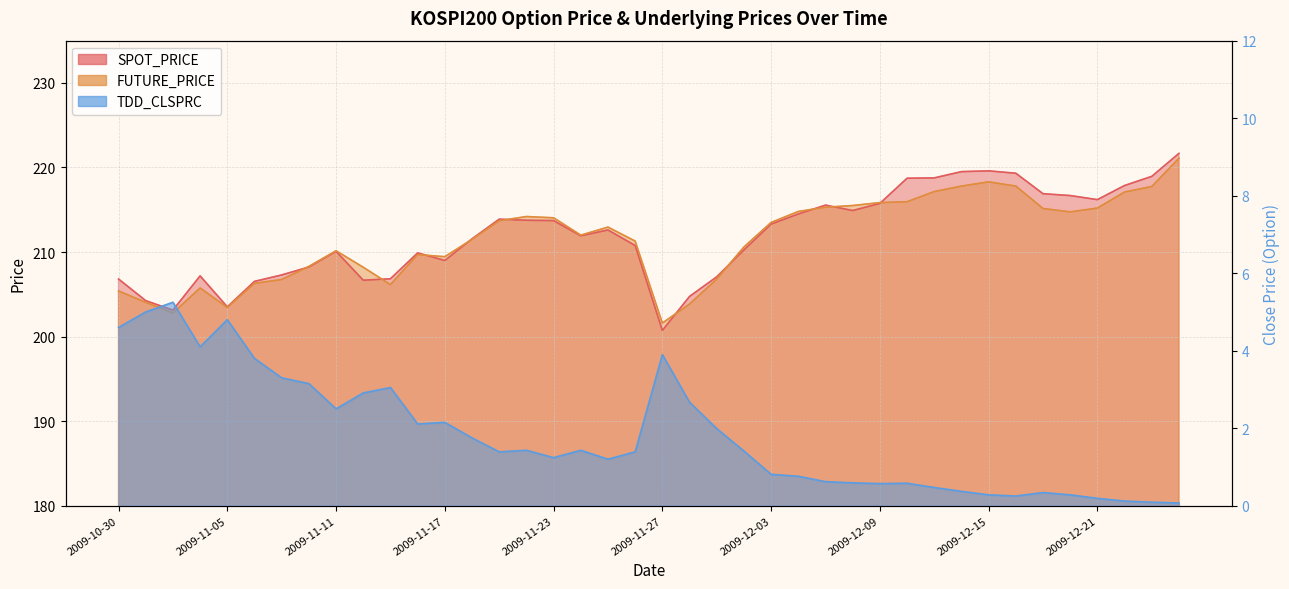

Which category has the highest value across all series?

2009-12-24